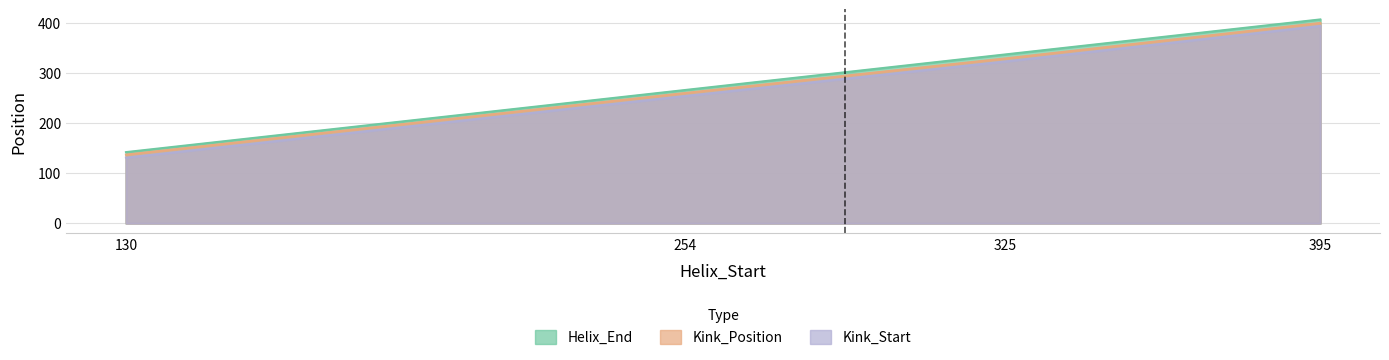

What is the value of the Kink_Position point at the 3rd from the left?

329